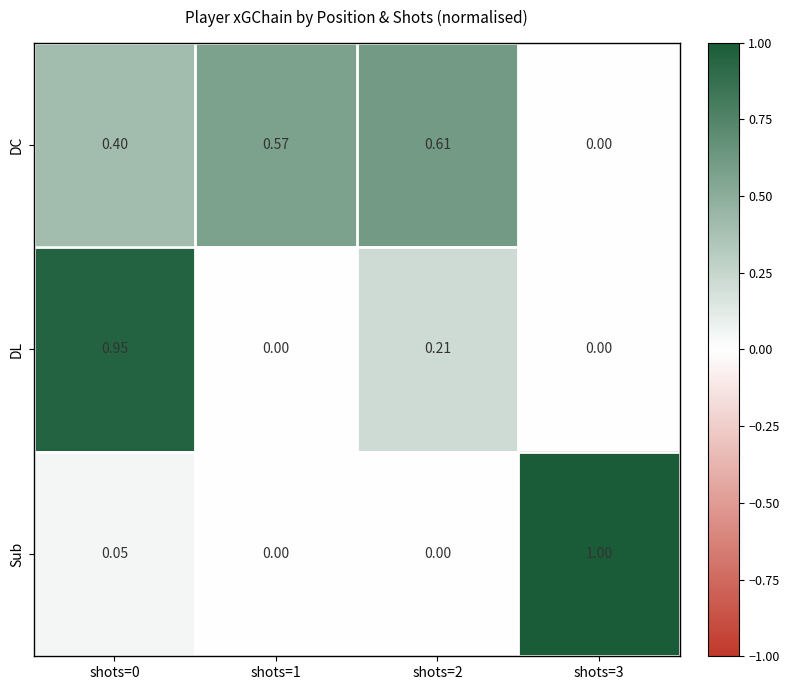

List the series in order of their peak value, lowest first.

DC, DL, Sub